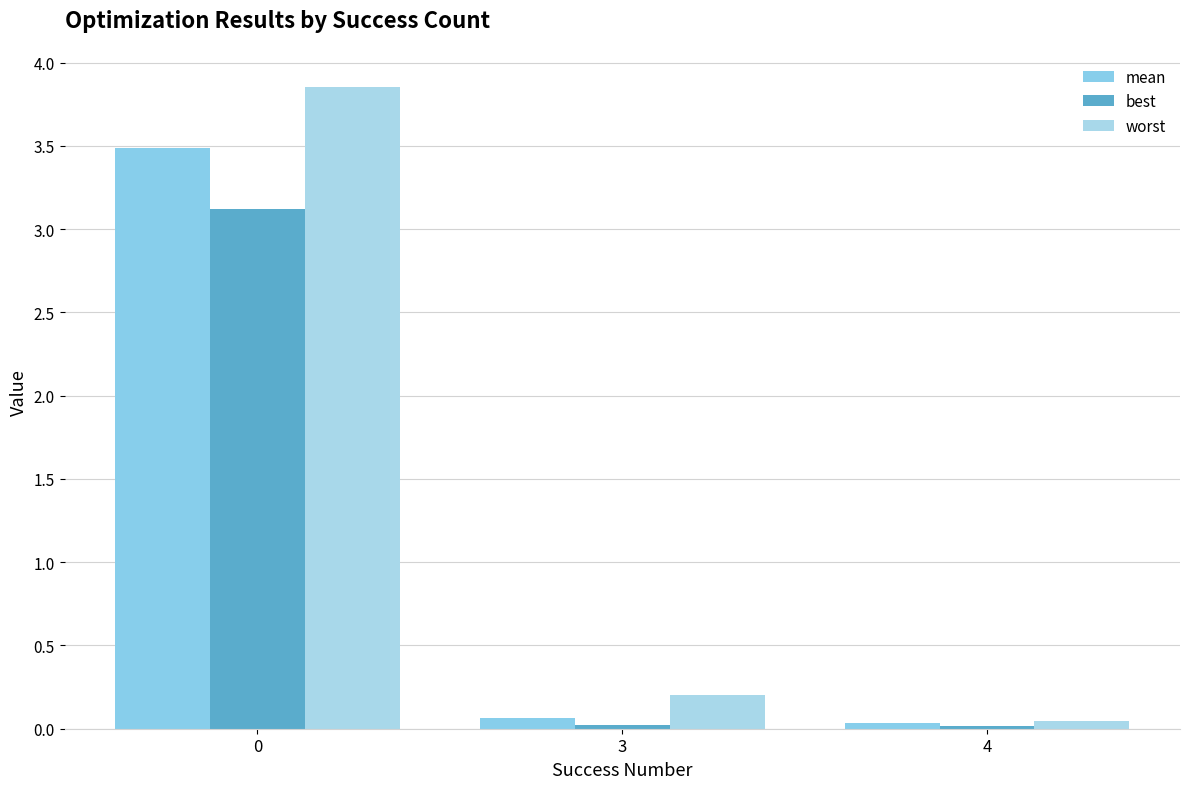

How many bars are there in total?

9